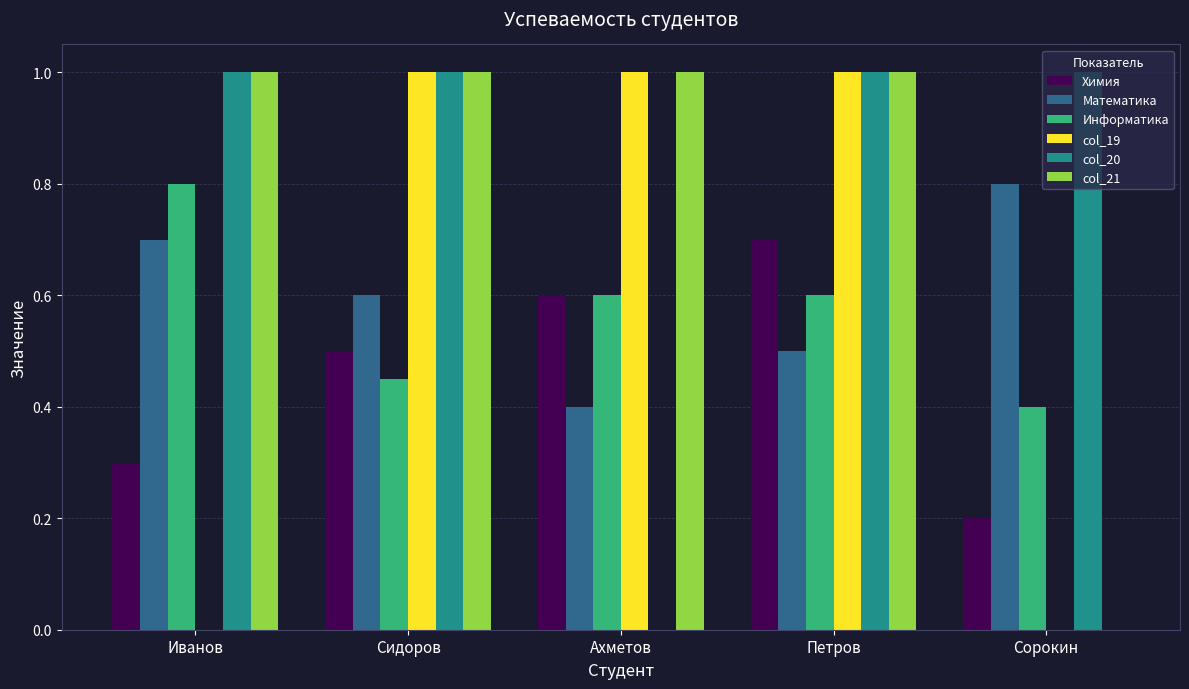

At which label is col_20 closest to 0?

Ахметов